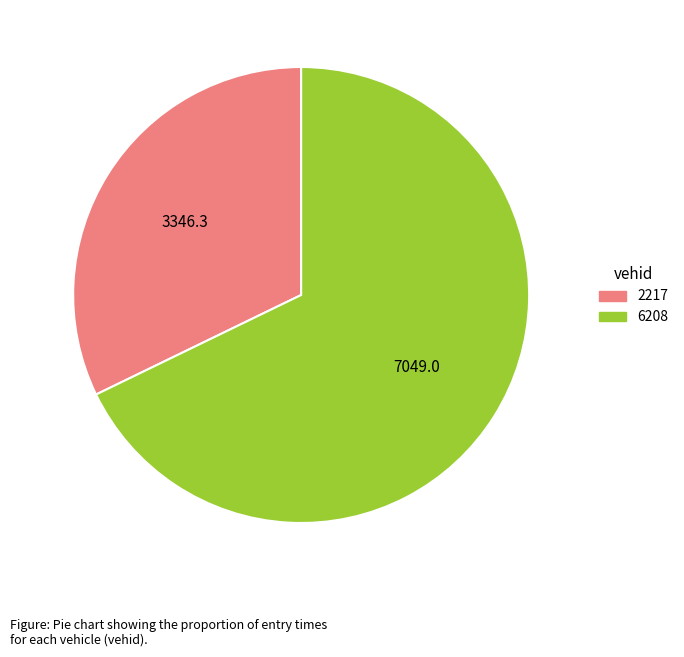

The 6208 slice represents 57% of the pie. True or false?

False